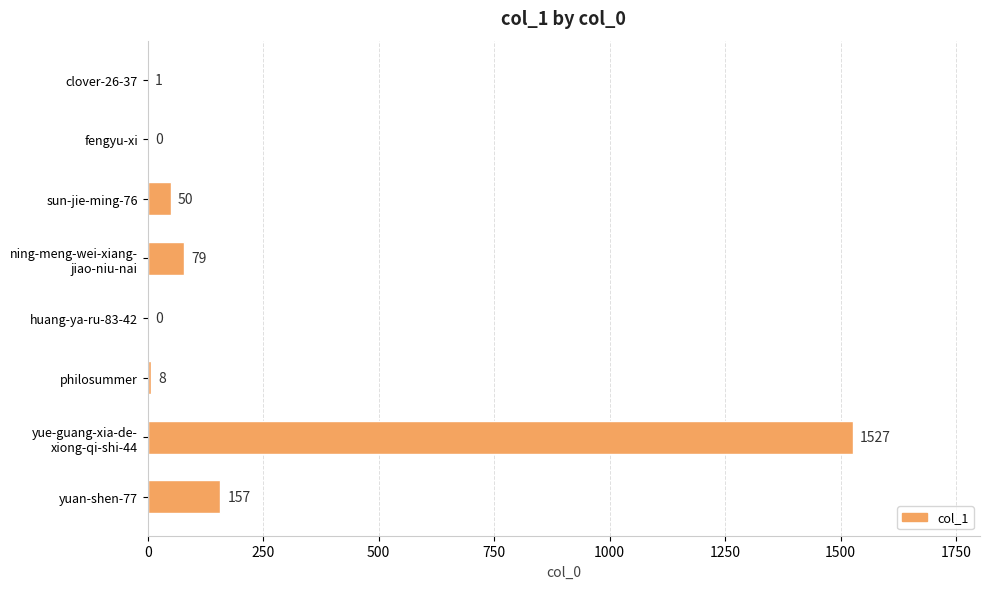

What is the sum of all values?

1822